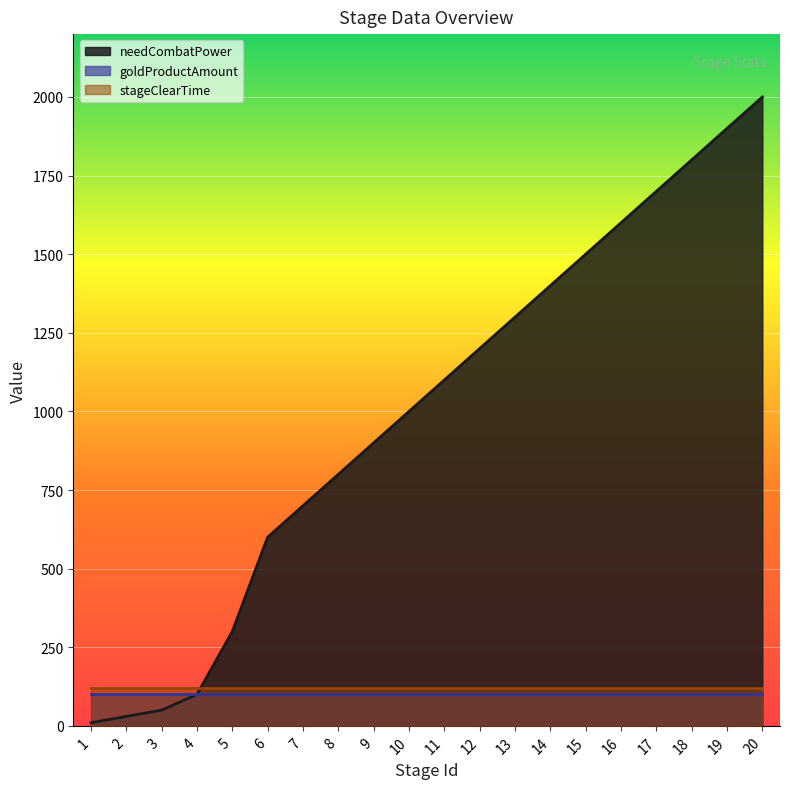

What is the value of the stageClearTime point at the 13th from the left?

120